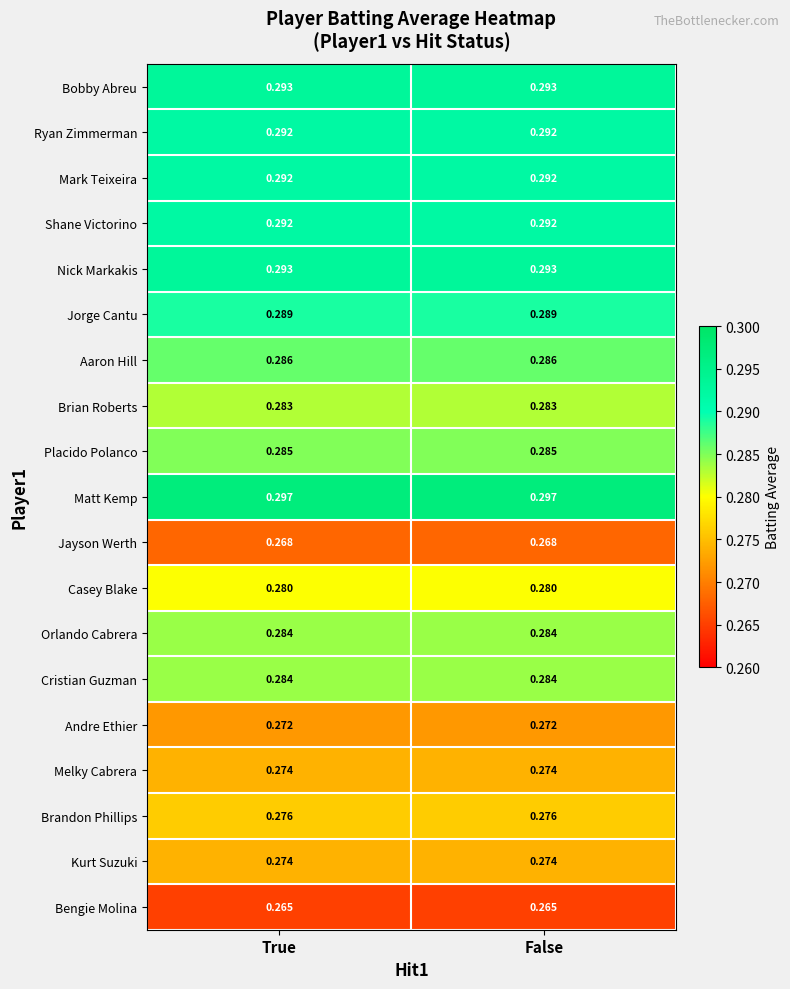

Which series has the largest total across all categories?

Matt Kemp